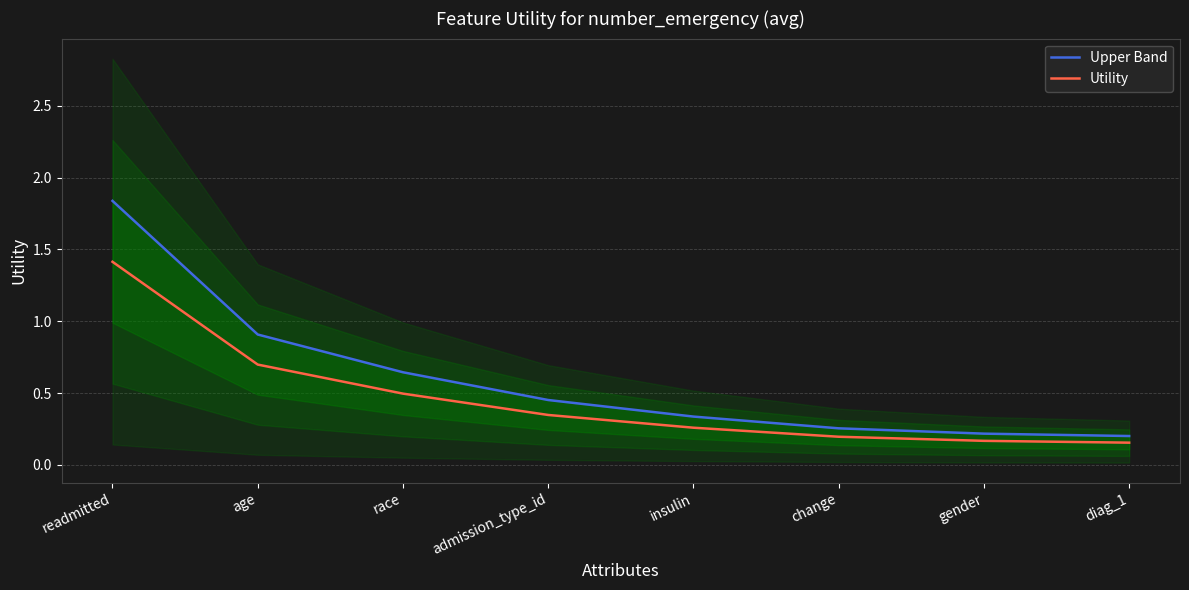

Rank the series by their average value, from highest to lowest.

Upper Band, Utility